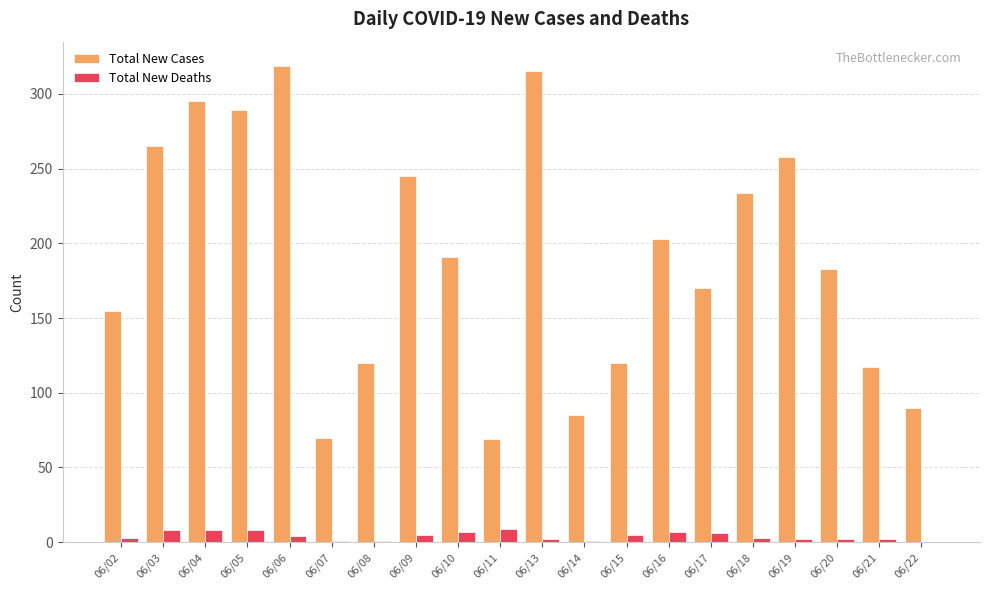

Are the bars grouped side by side (vs. stacked)?

Yes